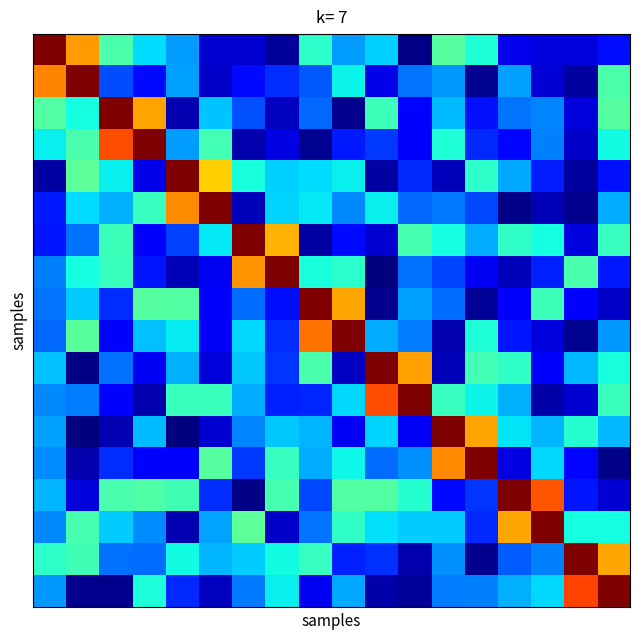

Reading left to right, what are all the values shown in this chart?

row_0: 1.0	0.7	0.4	0.3	0.3	0.1	0.1	0.0	0.4	0.3	0.3	0.0	0.5	0.4	0.1	0.1	0.1	0.1
row_1: 0.8	1.0	0.2	0.1	0.3	0.1	0.1	0.2	0.2	0.4	0.1	0.2	0.3	0.0	0.3	0.1	0.0	0.4
row_2: 0.5	0.4	1.0	0.7	0.0	0.3	0.2	0.1	0.2	0.0	0.4	0.1	0.3	0.1	0.2	0.3	0.1	0.5
row_3: 0.4	0.4	0.8	1.0	0.3	0.4	0.0	0.1	0.0	0.2	0.2	0.1	0.4	0.2	0.1	0.3	0.1	0.4
row_4: 0.0	0.5	0.4	0.1	1.0	0.7	0.4	0.3	0.3	0.4	0.0	0.2	0.1	0.4	0.3	0.2	0.0	0.1
row_5: 0.2	0.3	0.3	0.4	0.8	1.0	0.1	0.3	0.4	0.3	0.4	0.2	0.2	0.2	0.0	0.0	0.0	0.3
row_6: 0.1	0.2	0.4	0.1	0.2	0.4	1.0	0.7	0.0	0.1	0.1	0.4	0.4	0.3	0.4	0.4	0.1	0.4
row_7: 0.3	0.4	0.4	0.1	0.0	0.1	0.8	1.0	0.4	0.4	0.0	0.2	0.2	0.1	0.1	0.2	0.4	0.1
row_8: 0.2	0.3	0.2	0.5	0.4	0.1	0.2	0.1	1.0	0.7	0.0	0.3	0.2	0.0	0.1	0.4	0.1	0.1
row_9: 0.2	0.5	0.1	0.3	0.4	0.1	0.3	0.2	0.8	1.0	0.3	0.2	0.0	0.4	0.1	0.1	0.0	0.3
row_10: 0.3	0.0	0.2	0.1	0.3	0.1	0.3	0.2	0.4	0.1	1.0	0.7	0.1	0.4	0.4	0.1	0.3	0.4
row_11: 0.3	0.2	0.1	0.0	0.4	0.4	0.3	0.2	0.2	0.3	0.8	1.0	0.4	0.4	0.3	0.0	0.1	0.4
row_12: 0.3	0.0	0.0	0.3	0.0	0.1	0.3	0.3	0.3	0.1	0.3	0.1	1.0	0.7	0.3	0.3	0.4	0.3
row_13: 0.3	0.0	0.2	0.1	0.1	0.5	0.2	0.4	0.3	0.4	0.2	0.3	0.8	1.0	0.1	0.3	0.1	0.0
row_14: 0.3	0.1	0.4	0.4	0.4	0.2	0.0	0.4	0.2	0.5	0.5	0.4	0.1	0.2	1.0	0.8	0.1	0.1
row_15: 0.3	0.4	0.3	0.3	0.0	0.3	0.5	0.1	0.2	0.4	0.3	0.3	0.3	0.2	0.7	1.0	0.4	0.4
row_16: 0.4	0.4	0.2	0.2	0.4	0.3	0.3	0.4	0.4	0.2	0.2	0.0	0.3	0.0	0.2	0.3	1.0	0.7
row_17: 0.3	0.0	0.0	0.4	0.2	0.1	0.2	0.4	0.1	0.3	0.0	0.0	0.2	0.3	0.3	0.3	0.8	1.0